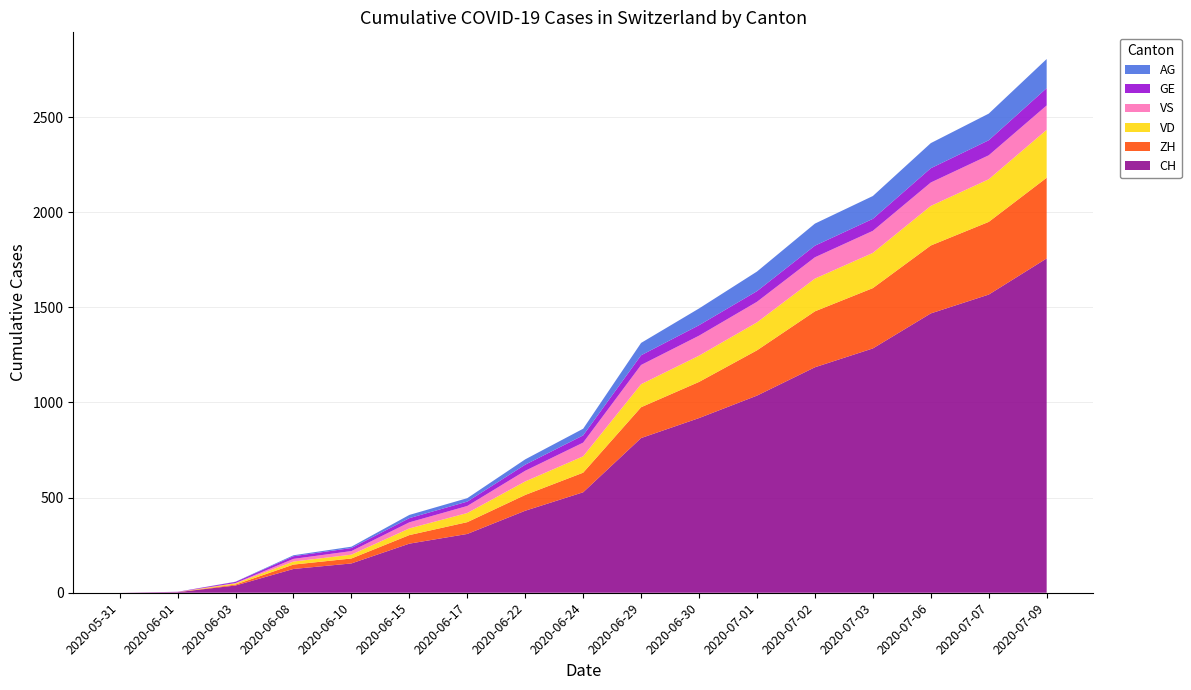

What is the maximum value for CH?

1757